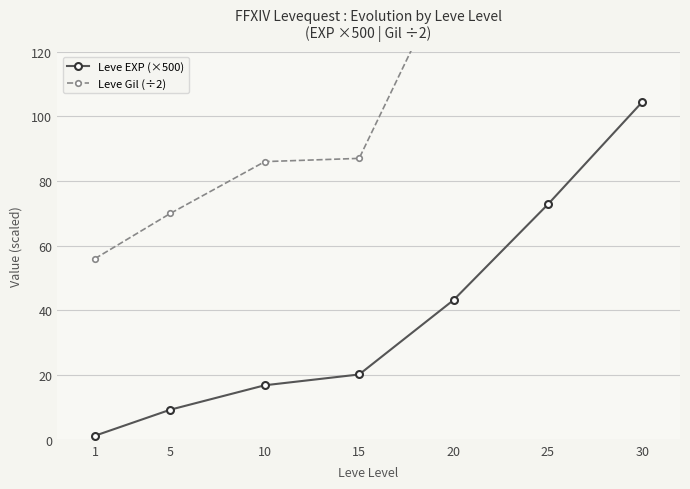

What is the average value of the Leve Gil (÷2) series?

115.7